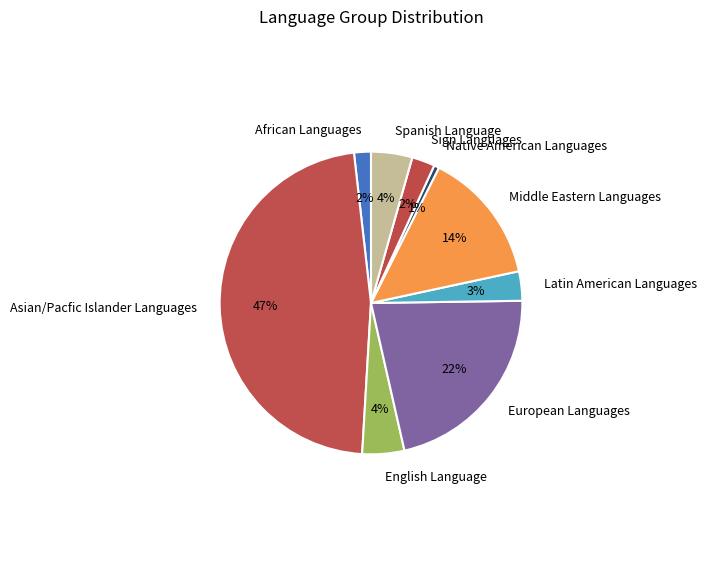

Which slice is the smallest?

Native American Languages